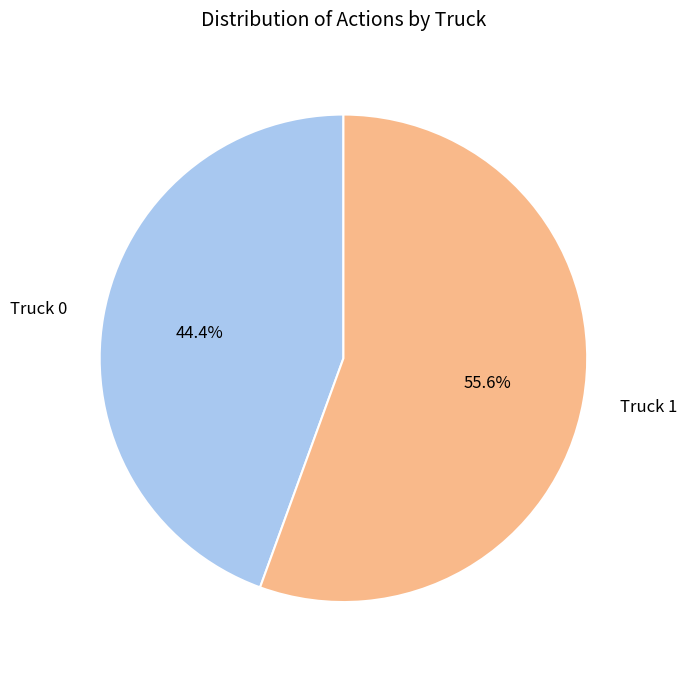

Count the number of slices in the pie.

2